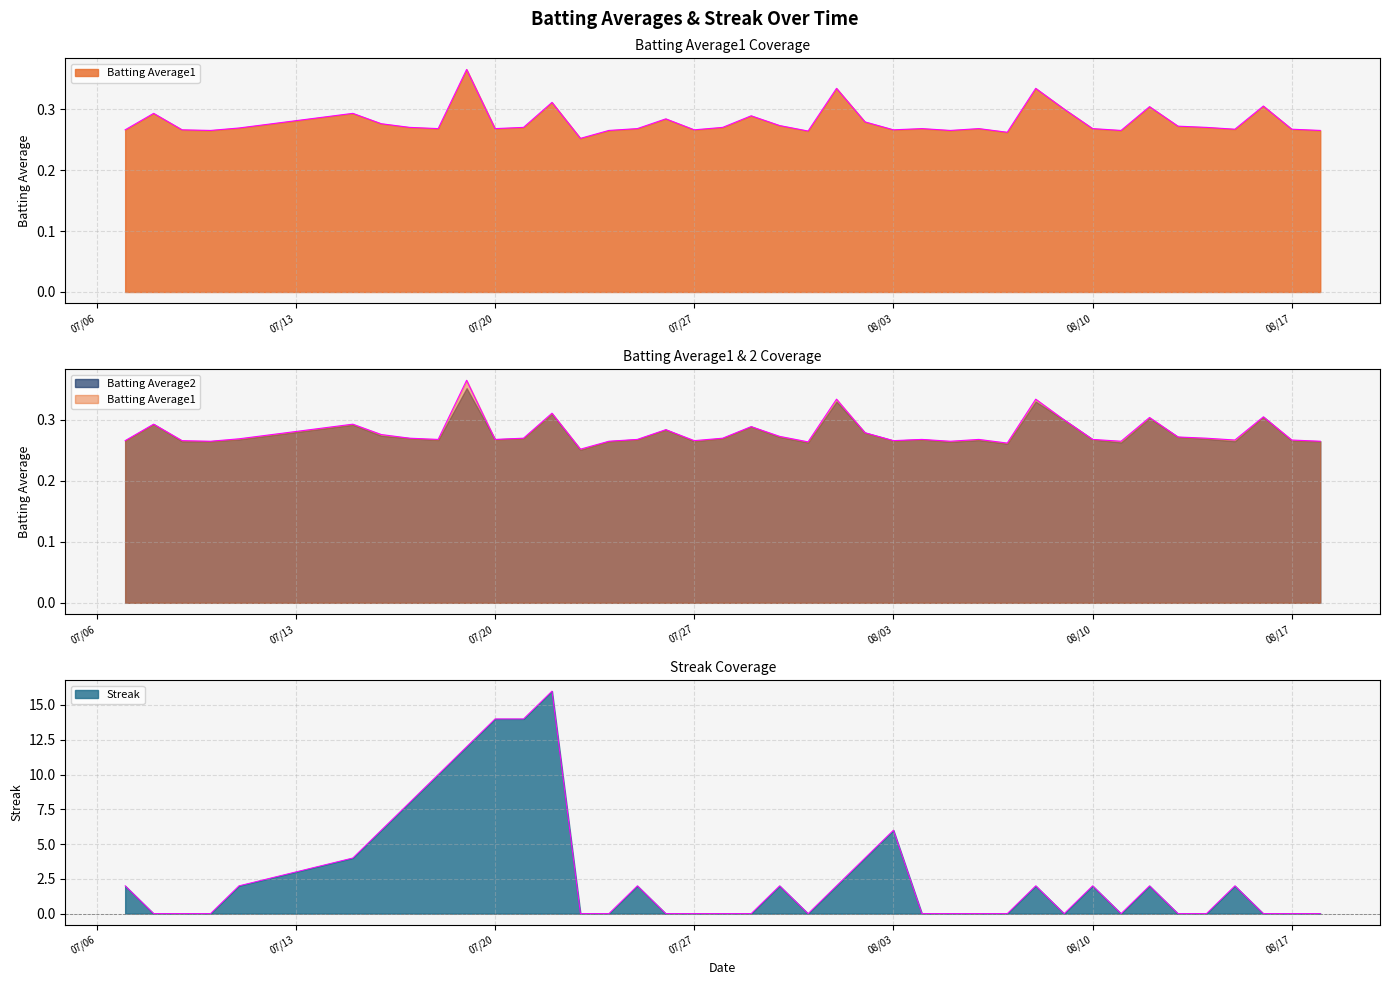

True or false: Batting Average2 has a value of 0.4 at 2010-07-10.

False